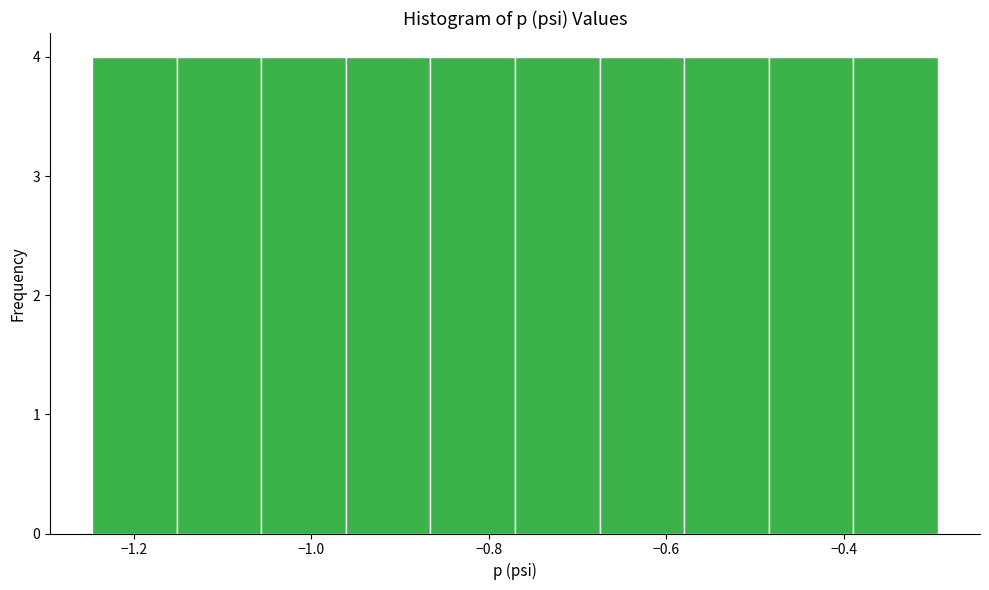

Reading left to right, list every bar in this chart as the range it spans on the x-axis followed by its height. Neither the bar edges nor the heights are printed on the chart, so give them approximately, as read against the axes.

-1.24 to -1.16: 4
-1.16 to -1.06: 4
-1.06 to -0.96: 4
-0.96 to -0.86: 4
-0.86 to -0.78: 4
-0.78 to -0.68: 4
-0.68 to -0.58: 4
-0.58 to -0.48: 4
-0.48 to -0.38: 4
-0.38 to -0.30: 4